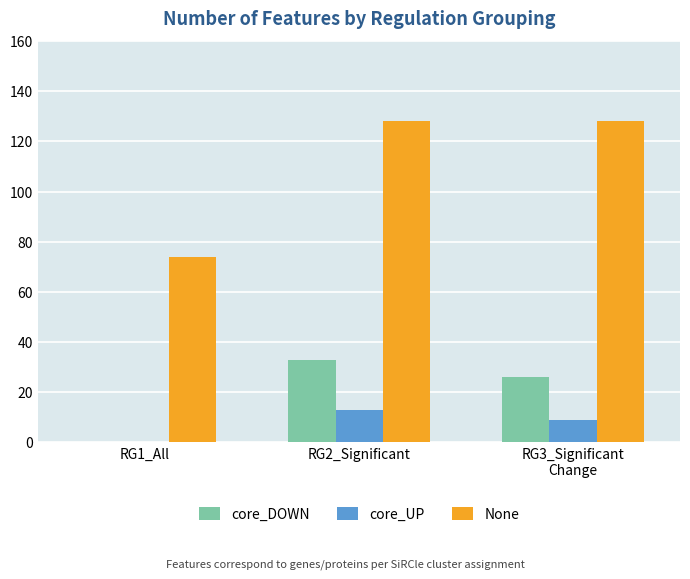

Is the value of None at RG3_Significant
Change greater than the value of core_DOWN at RG2_Significant?

Yes